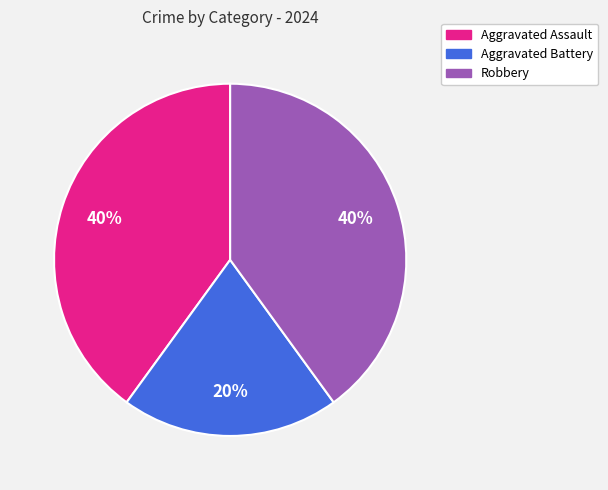

True or false: Aggravated Battery accounts for 20% of the total.

True